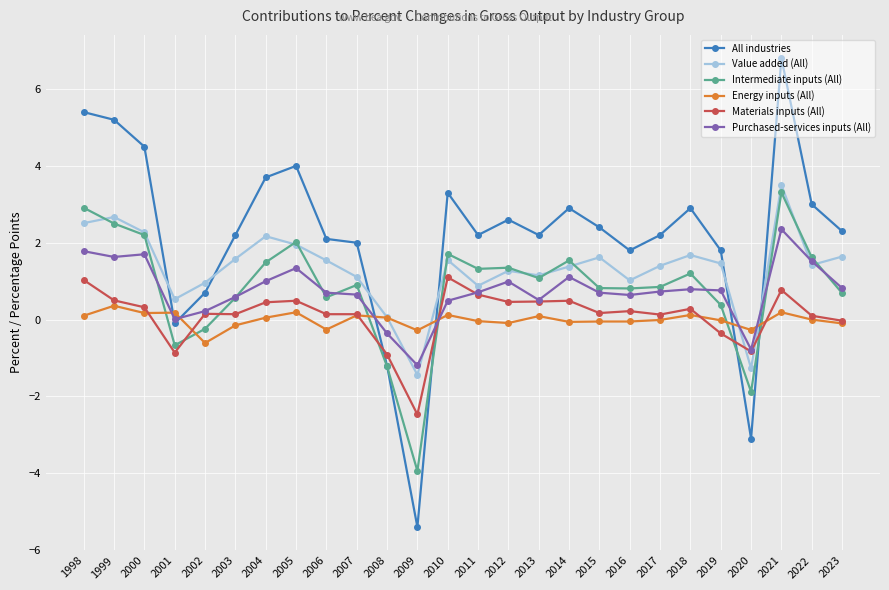

Which category has the lowest value across all series?

2009